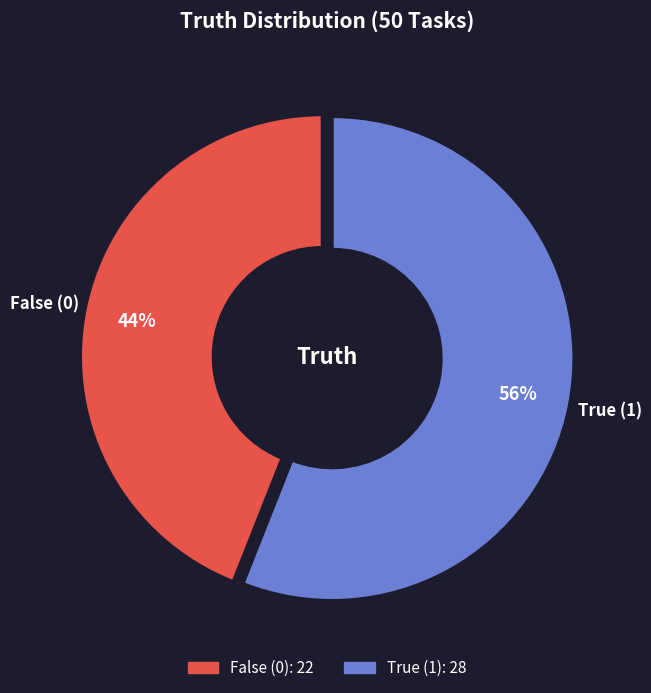

Is the sum of True (1) and False (0) greater than half?

Yes